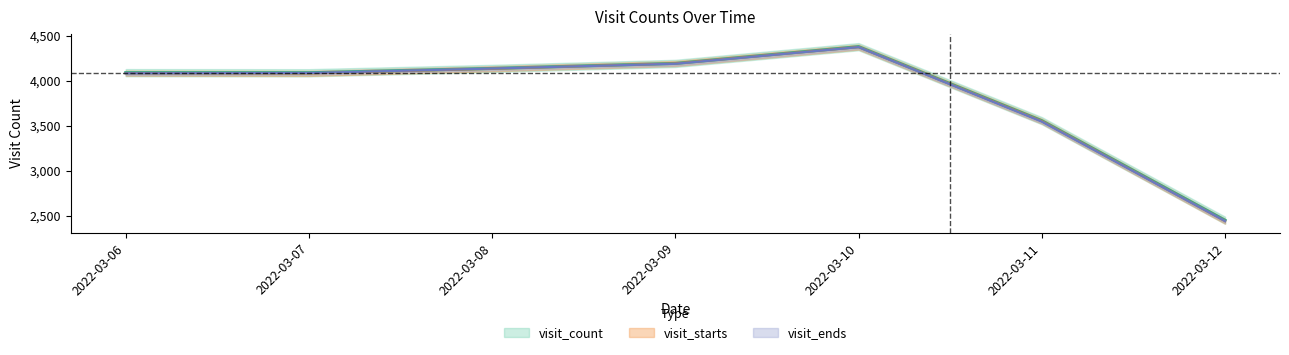

List the labels in order of visit_ends value, smallest first.

2022-03-12, 2022-03-11, 2022-03-06, 2022-03-07, 2022-03-08, 2022-03-09, 2022-03-10